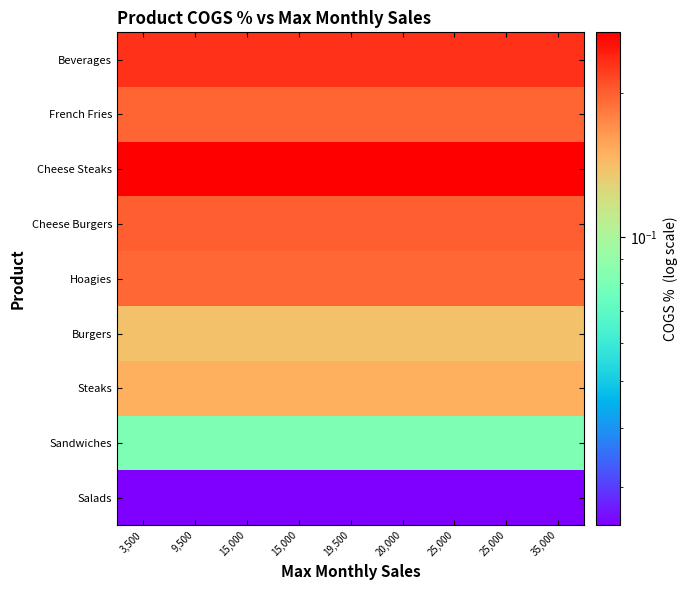

At which category is the sum across all series the highest?

3,500